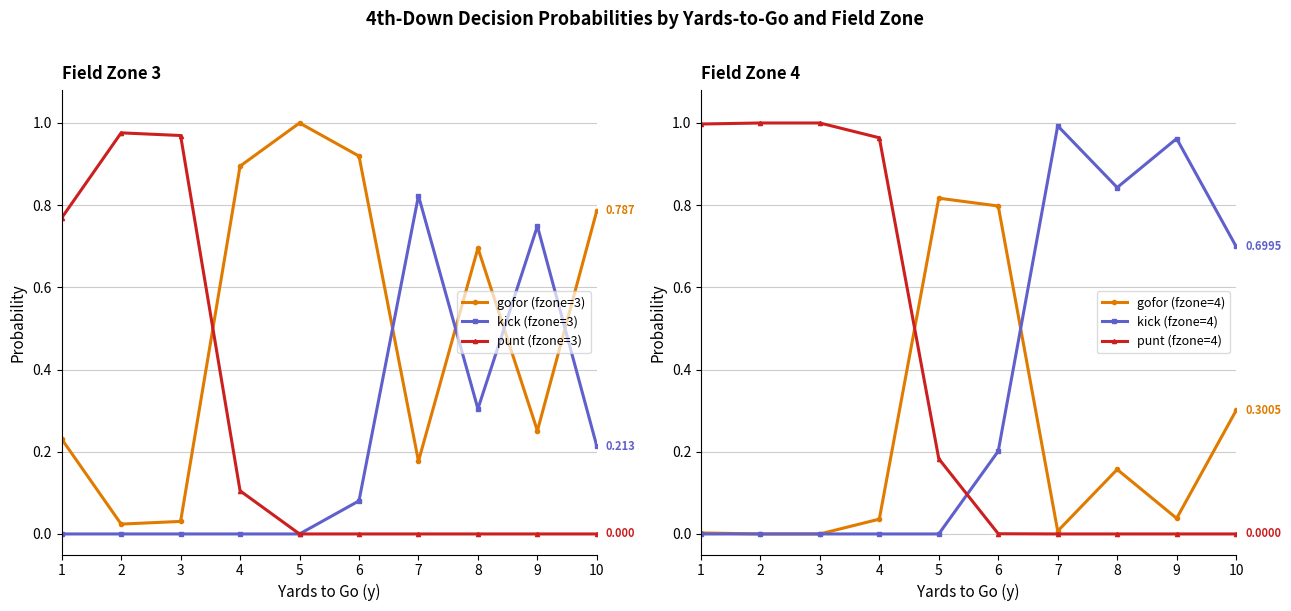

Is the value of kick (fzone=3) at 8 greater than the value of gofor (fzone=3) at 3?

Yes